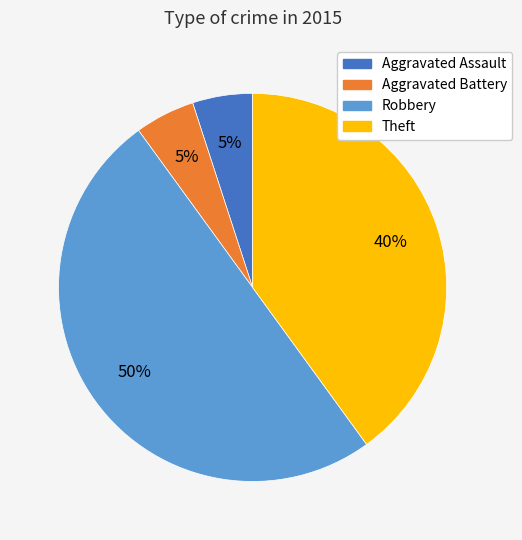

To the nearest percent, what is the difference between the largest and smallest slice percentages?

45%